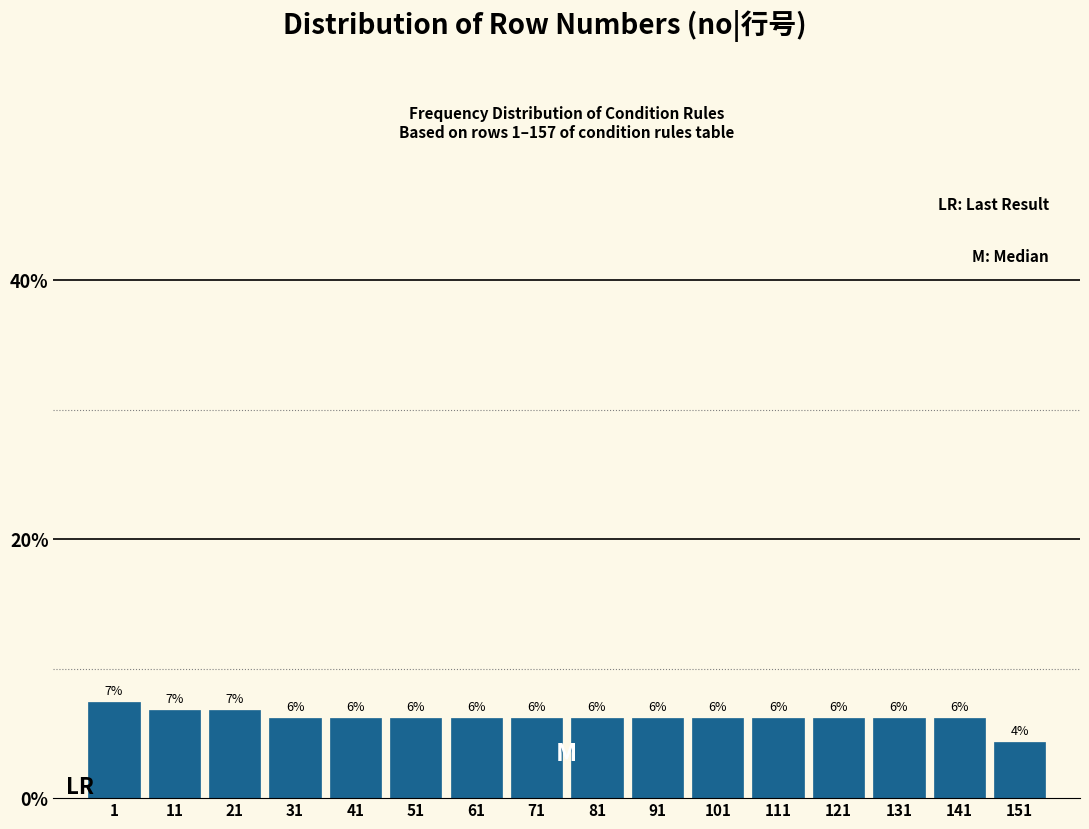

Are the bars horizontal?

No